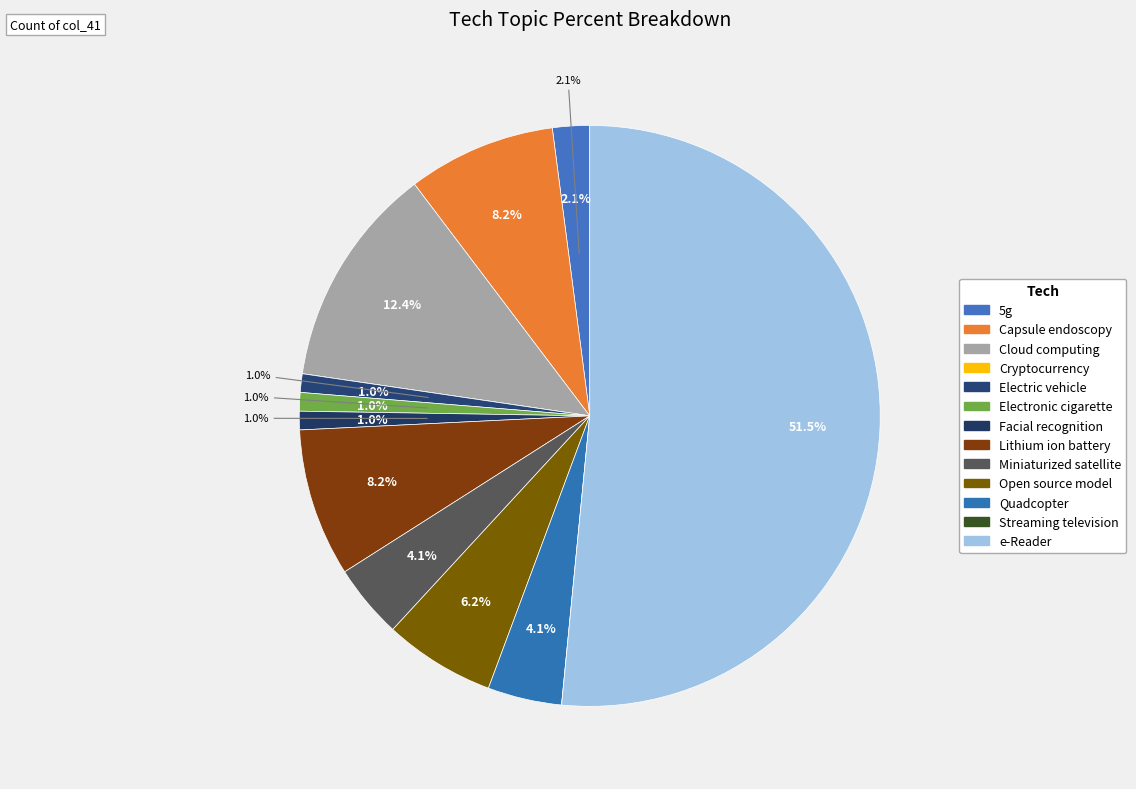

What is the change in value from Cryptocurrency to Facial recognition?

+1